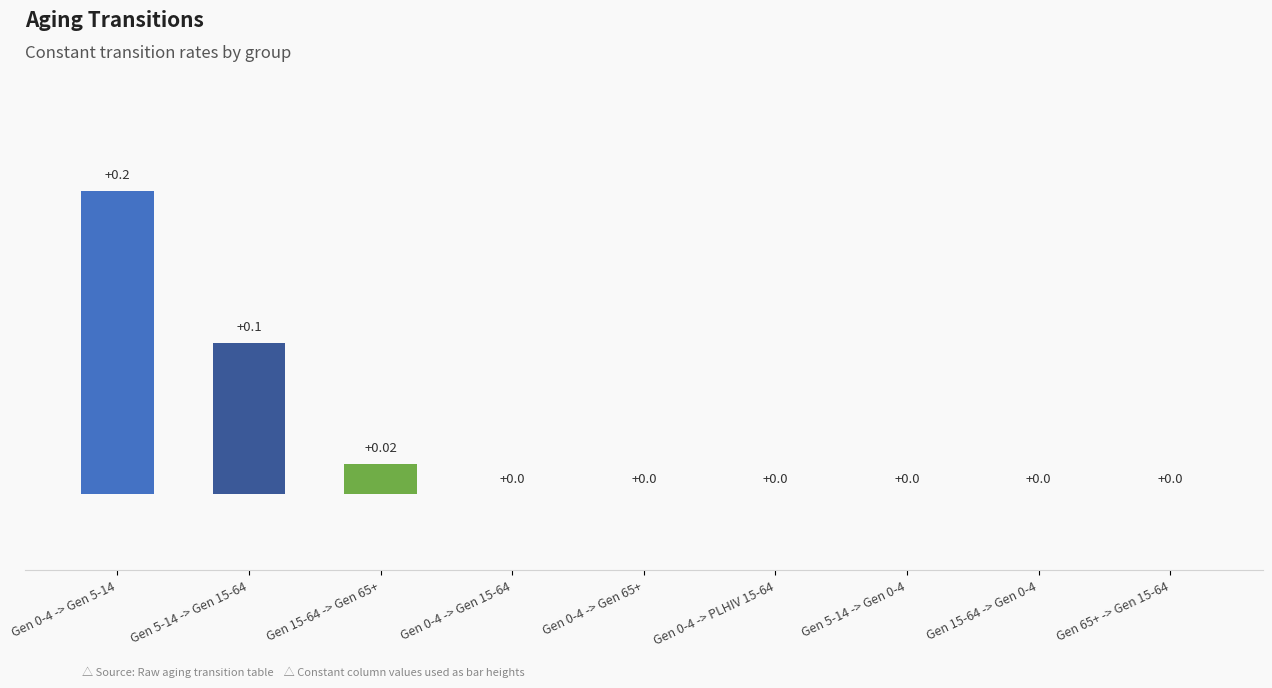

What is the sum of all values?

0.3